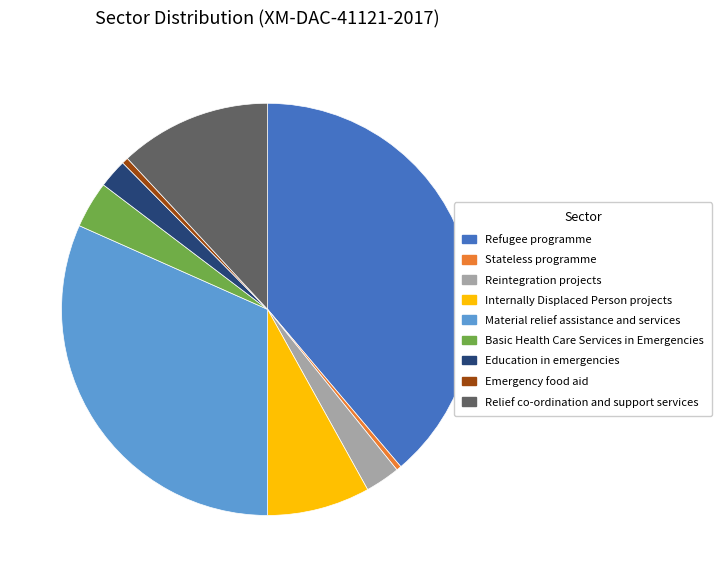

What is the ratio of the value at Reintegration projects to the value at Emergency food aid?

5.5